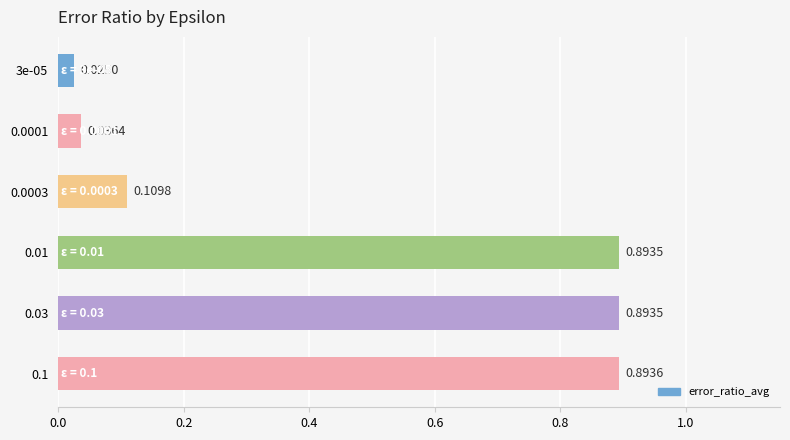

Which has a higher value, 0.0003 or 0.0001?

0.0003